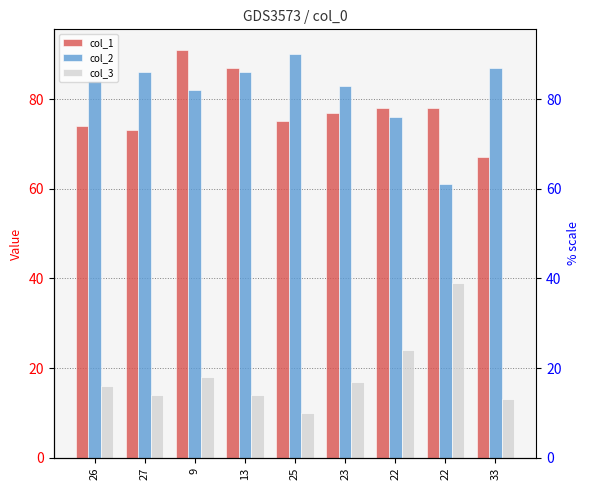

Between 26 and 23, which is larger?

23